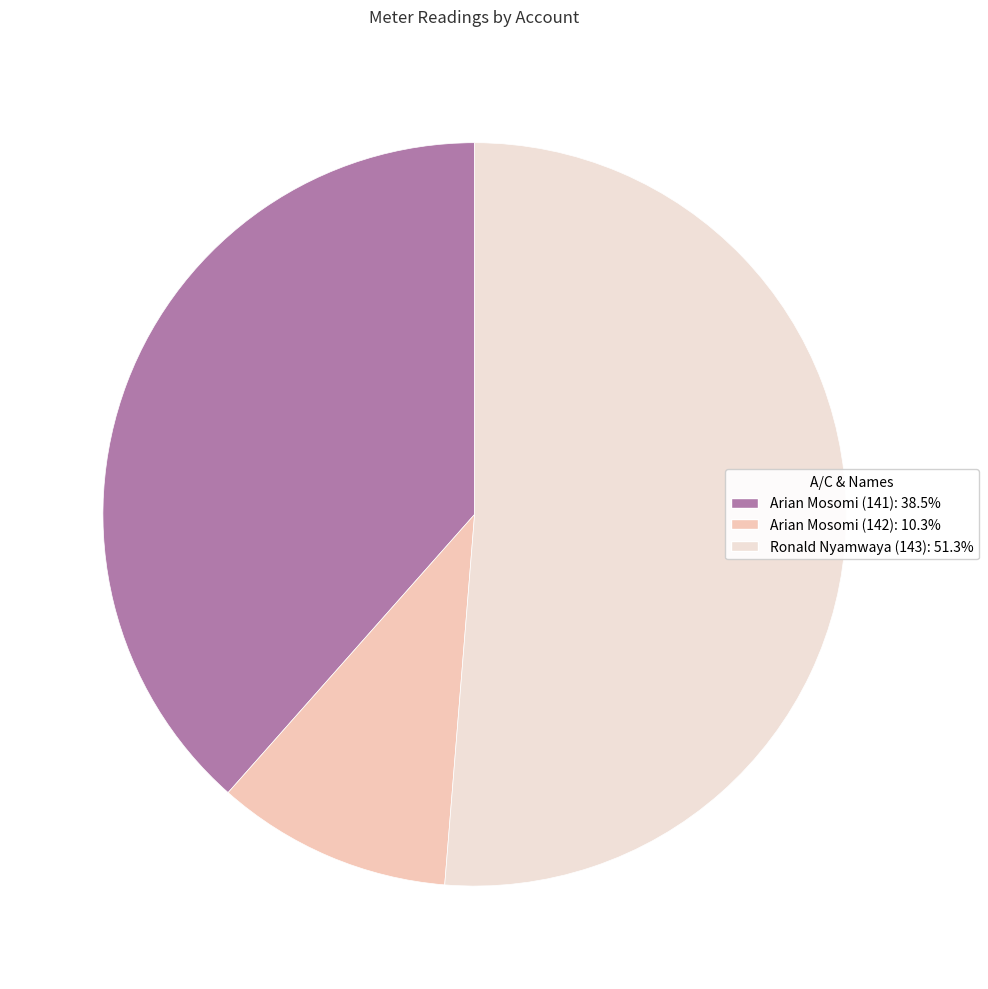

Combined, do Ronald Nyamwaya (143): 51.3% and Arian Mosomi (142): 10.3% account for over 50%?

Yes